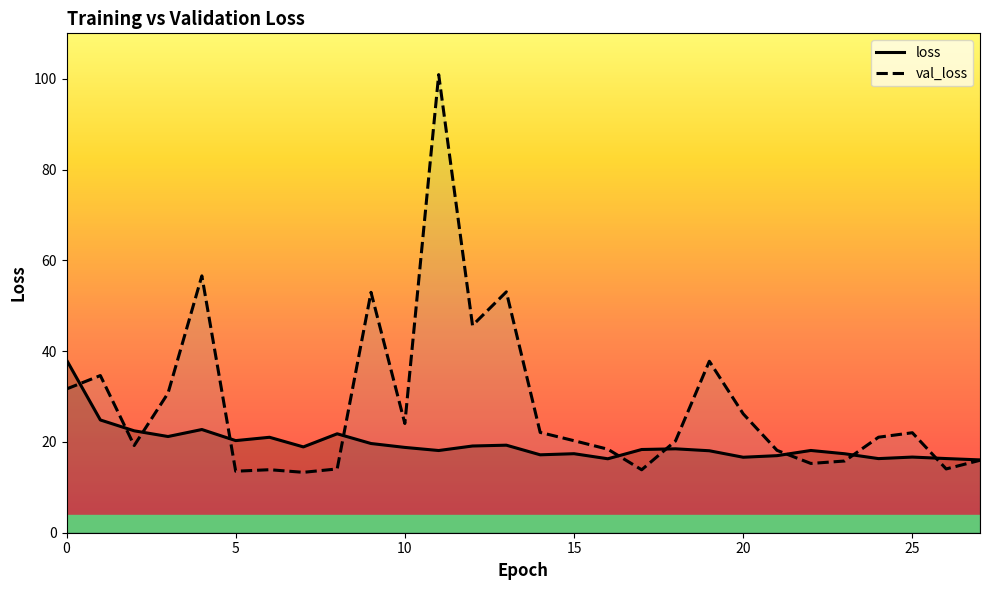

Rank the series by their average value, from lowest to highest.

loss, val_loss